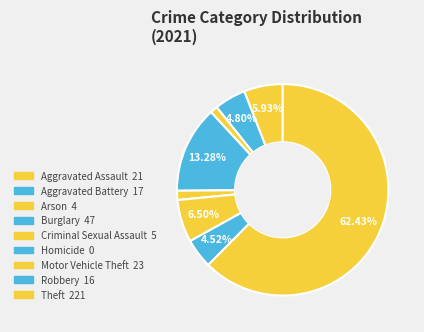

Rank the categories by value from highest to lowest.

Theft, Burglary, Motor Vehicle Theft, Aggravated Assault, Aggravated Battery, Robbery, Criminal Sexual Assault, Arson, Homicide